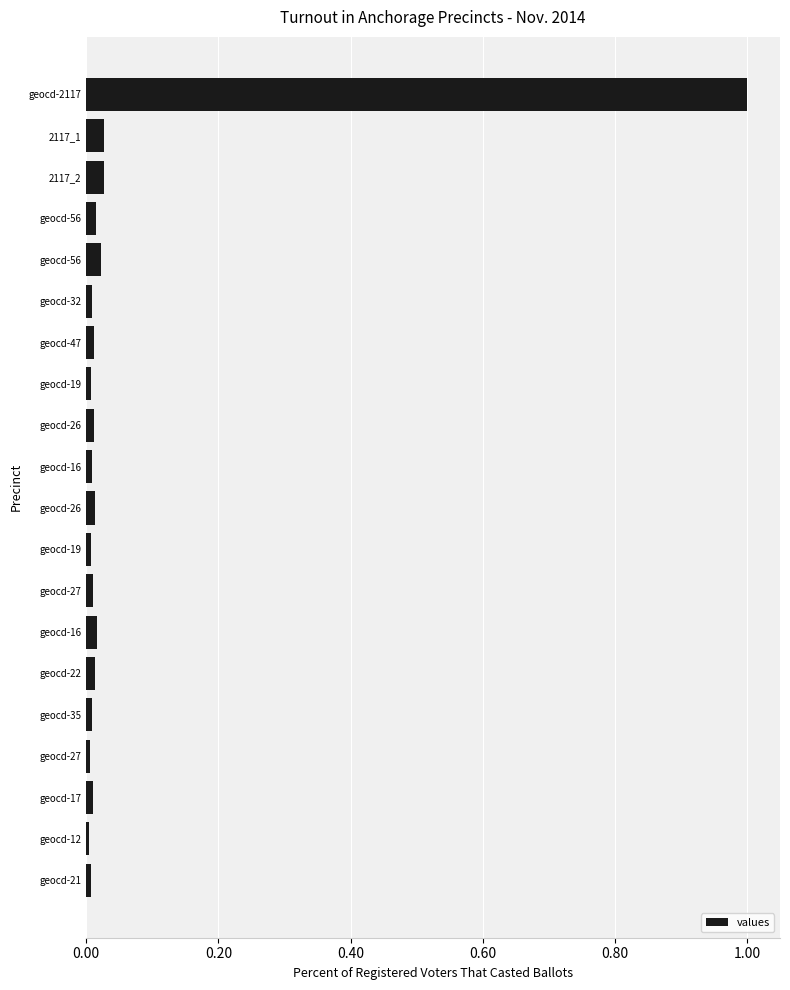

How many bars are there in total?

20